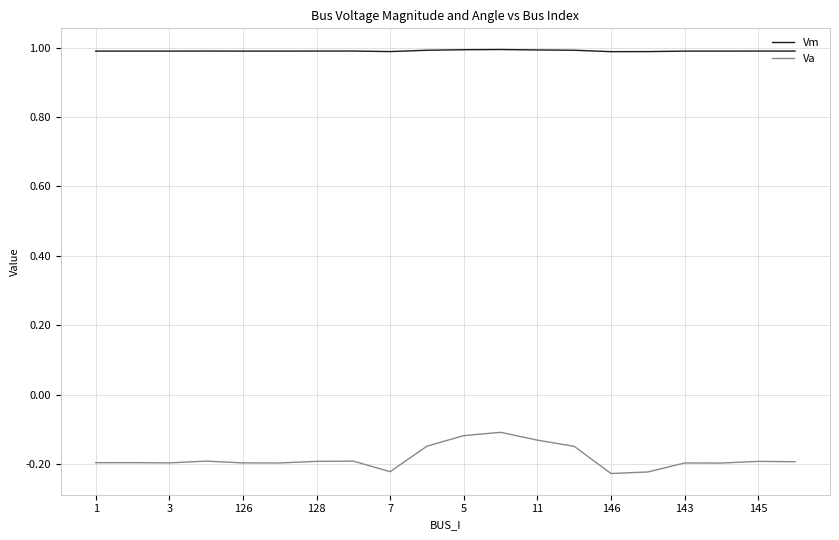

Which series has the largest range (max minus min)?

Va